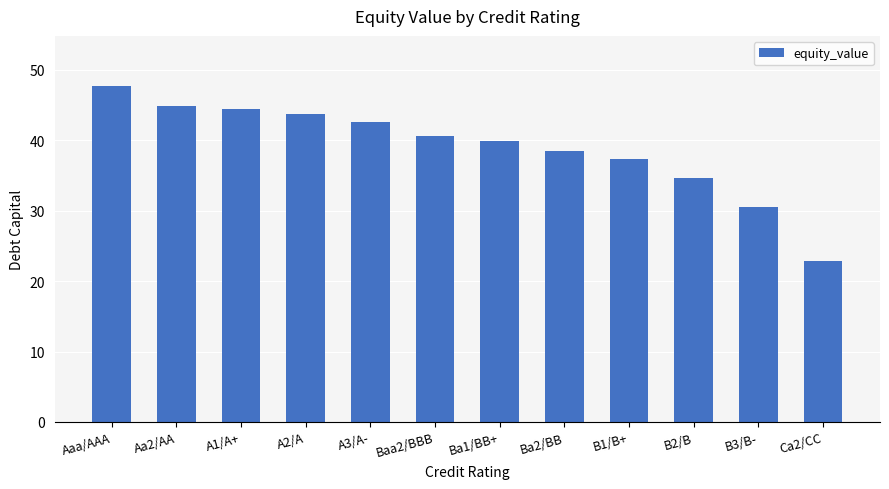

How many bars are there in total?

12